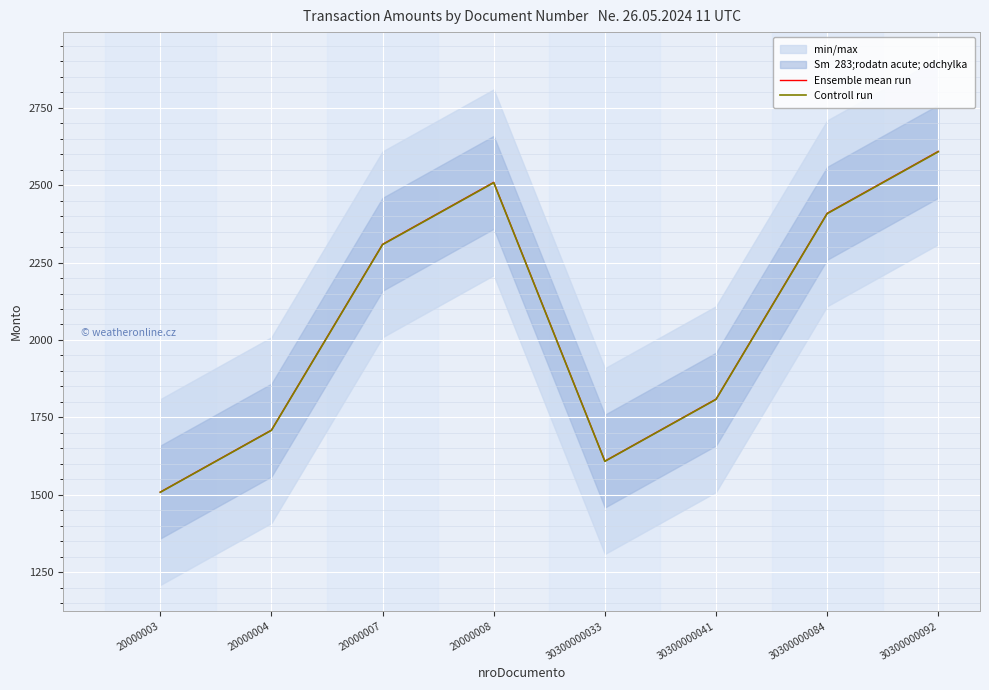

What is the value of the Controll run point at the 8th from the left?

2607.7